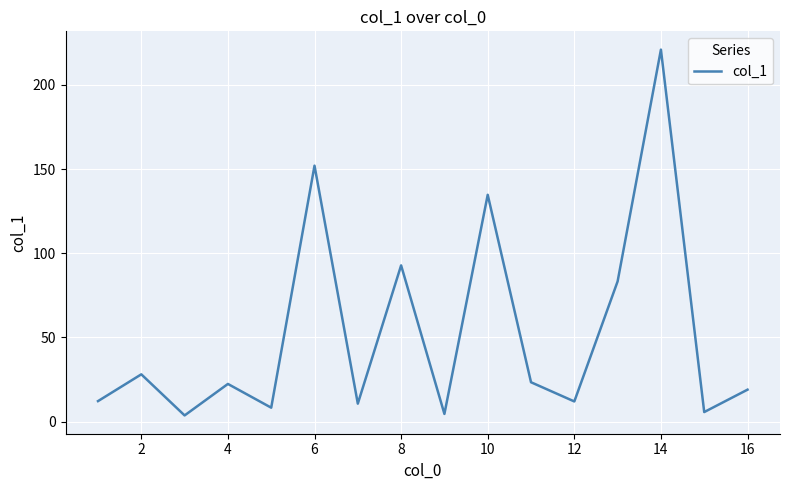

Does the chart have visible grid lines?

Yes